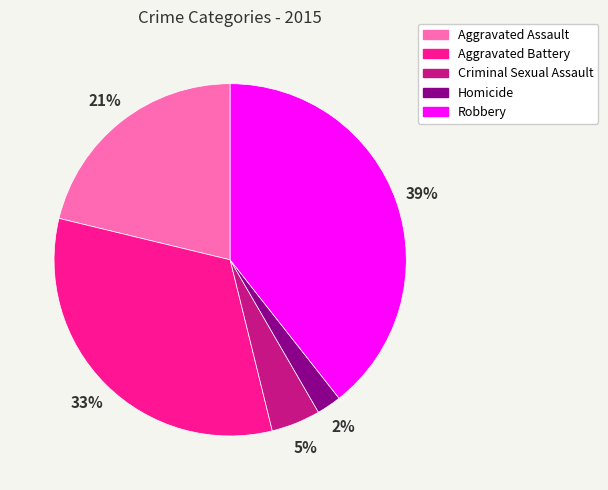

Rank the categories by value from lowest to highest.

Homicide, Criminal Sexual Assault, Aggravated Assault, Aggravated Battery, Robbery